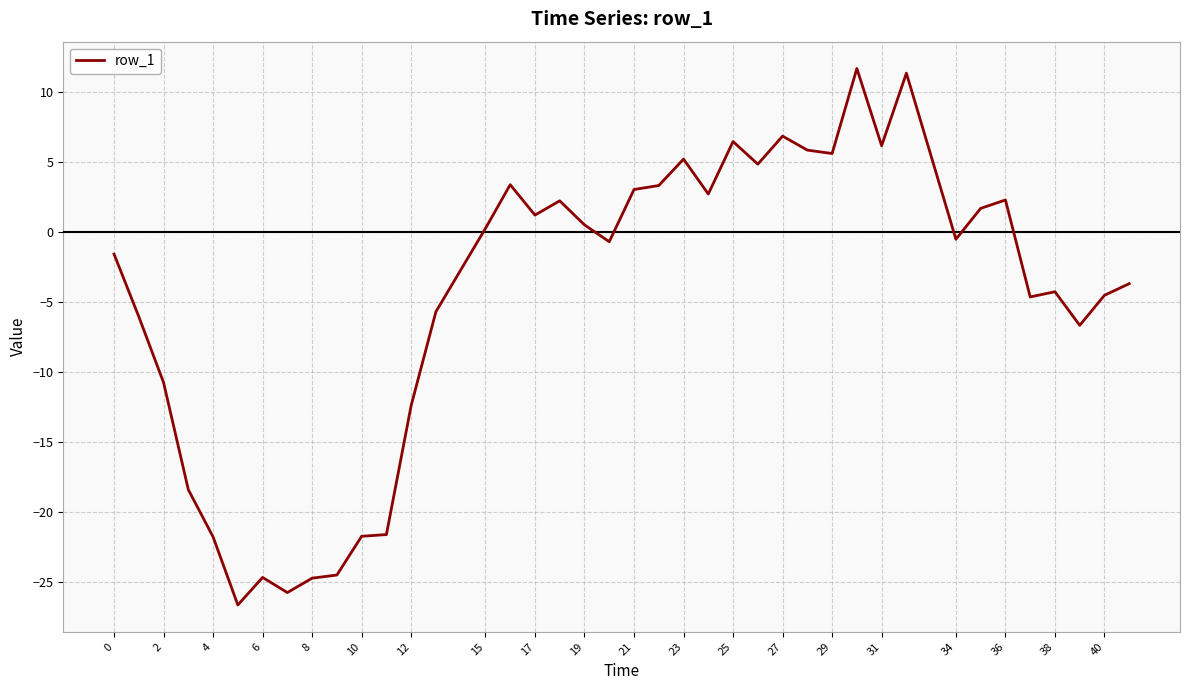

What is the difference between the maximum and minimum values?

38.4